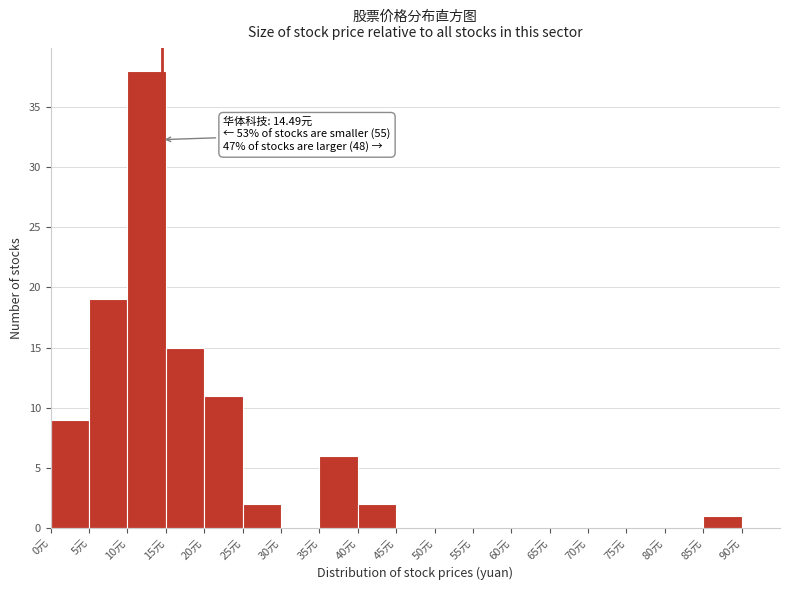

Over which range of the x-axis is the bar tallest?

10 to 15